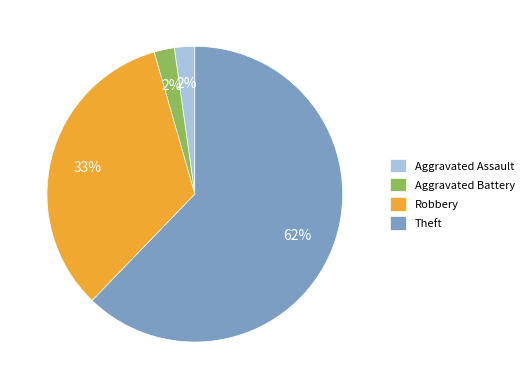

Between Theft and Aggravated Assault, which is larger?

Theft